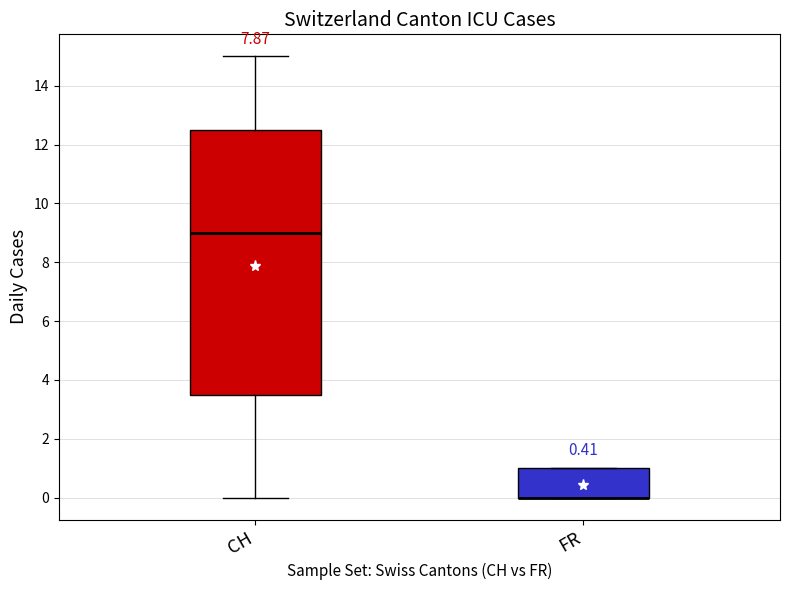

Reading left to right, read every box against the y-axis: the position of its median line, the range the box covers, and the ends of its whiskers. The values are not printed on the chart, so give them approximately, as read against the axis.

CH: median 9.0, box 3.6 to 12.6, whiskers 0.0 to 15.0
FR: median 0.0 (drawn on the box's lower edge), box 0.0 to 1.0, whiskers 0.0 to 1.0